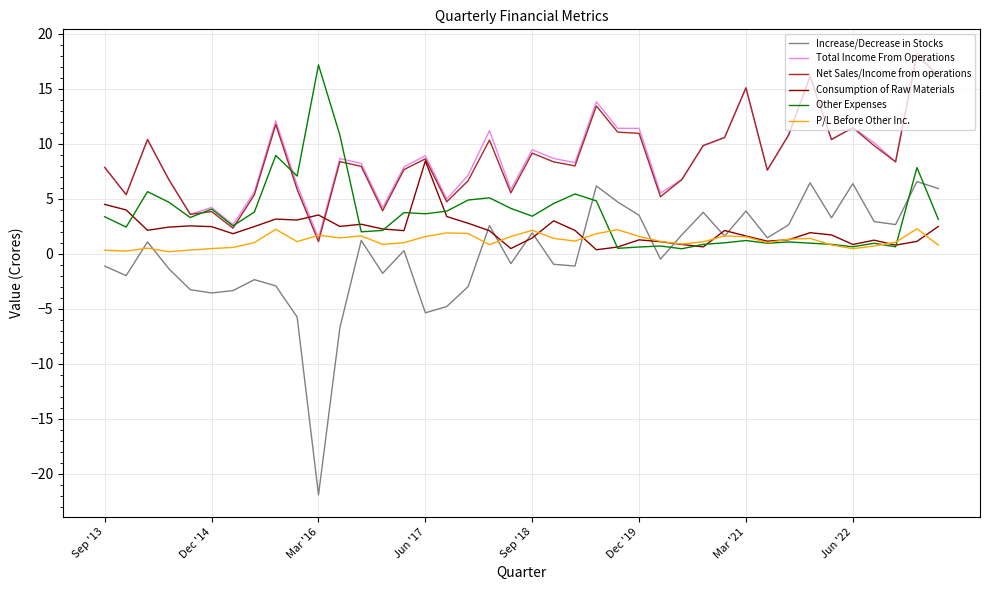

How many lines are shown in the chart?

6